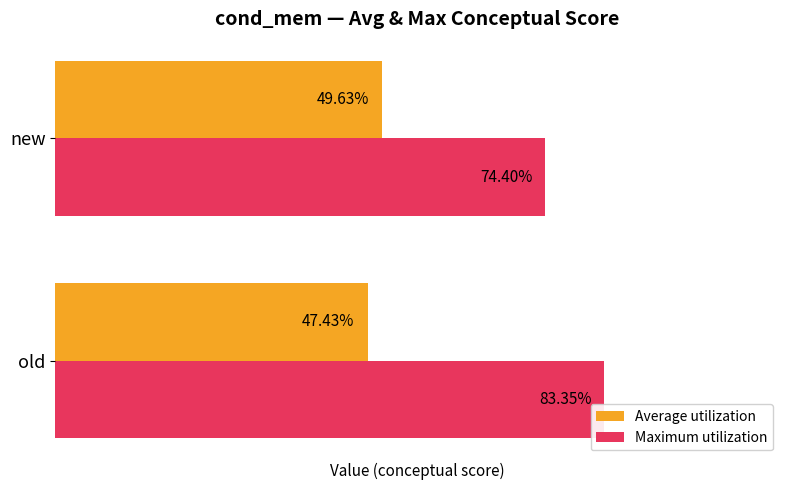

Where is Average utilization nearest to the value 48?

old